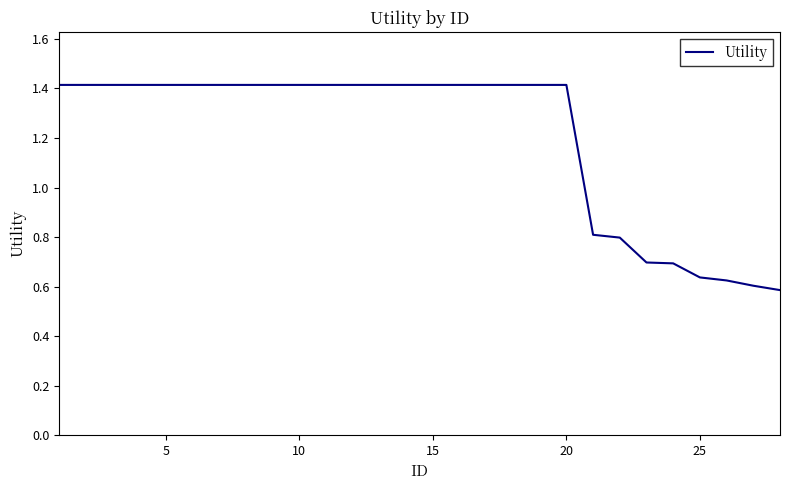

What is the greatest value displayed?

1.4